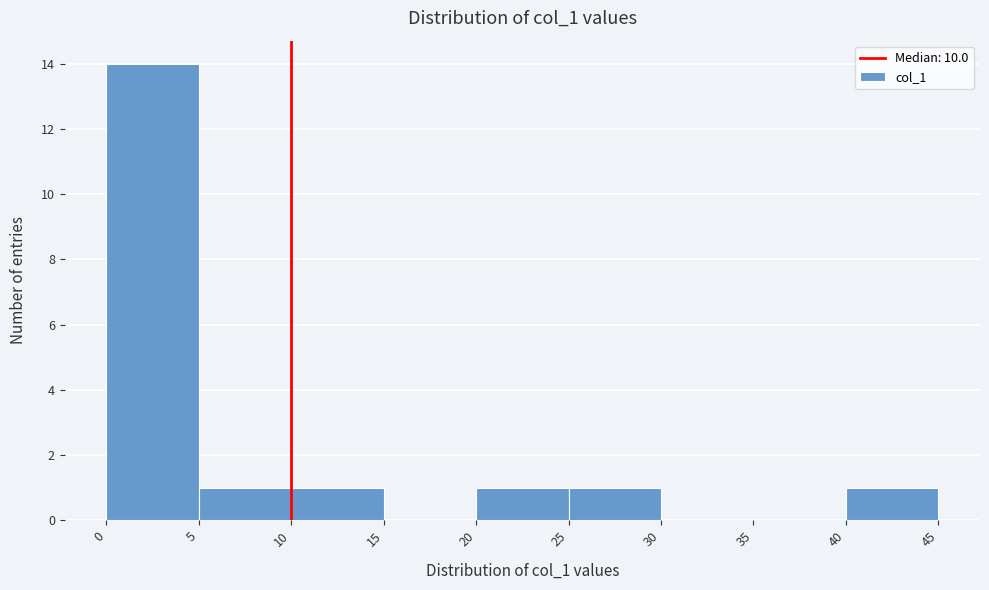

Reading left to right, transcribe this chart: for each bar, give the range it covers on the x-axis and its height. The values are not printed on the chart, so give them approximately, as read against the axis.

0 to 5: 14
5 to 10: 1
10 to 15: 1
15 to 20: 0
20 to 25: 1
25 to 30: 1
30 to 35: 0
35 to 40: 0
40 to 45: 1